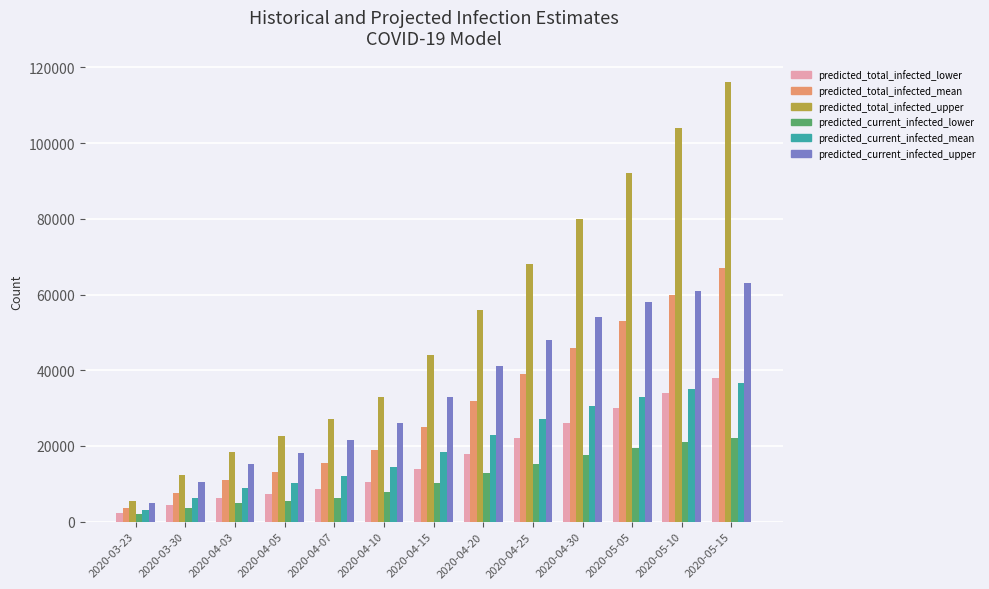

How many data points in predicted_total_infected_upper are less than 44000?

6